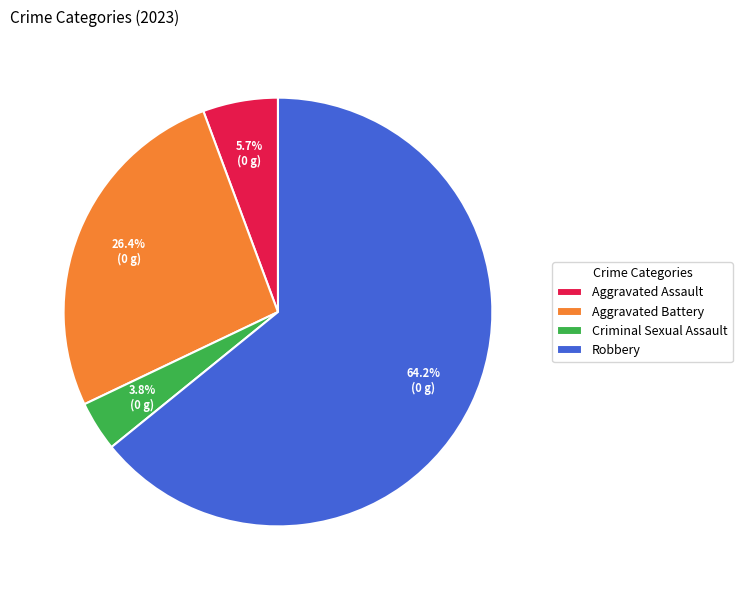

Between Aggravated Battery and Aggravated Assault, which is larger?

Aggravated Battery